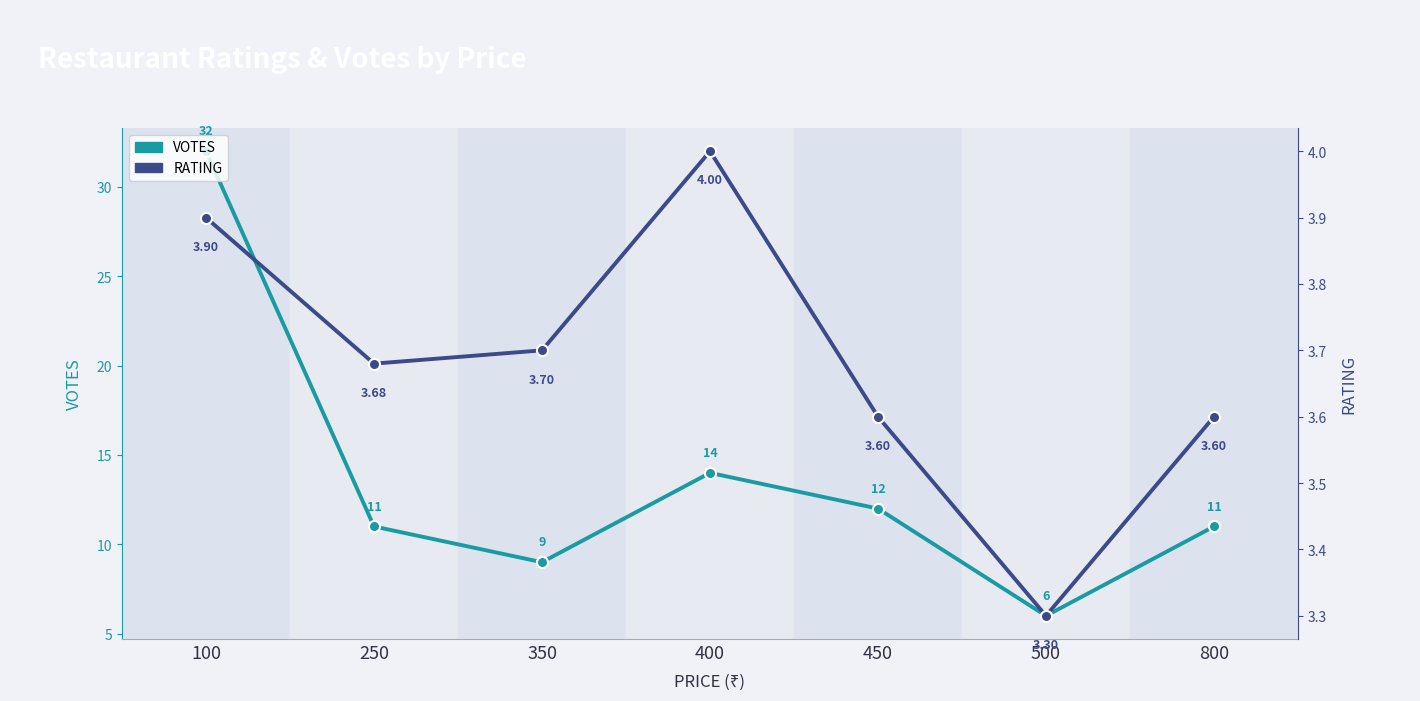

Which series has the largest total across all categories?

VOTES